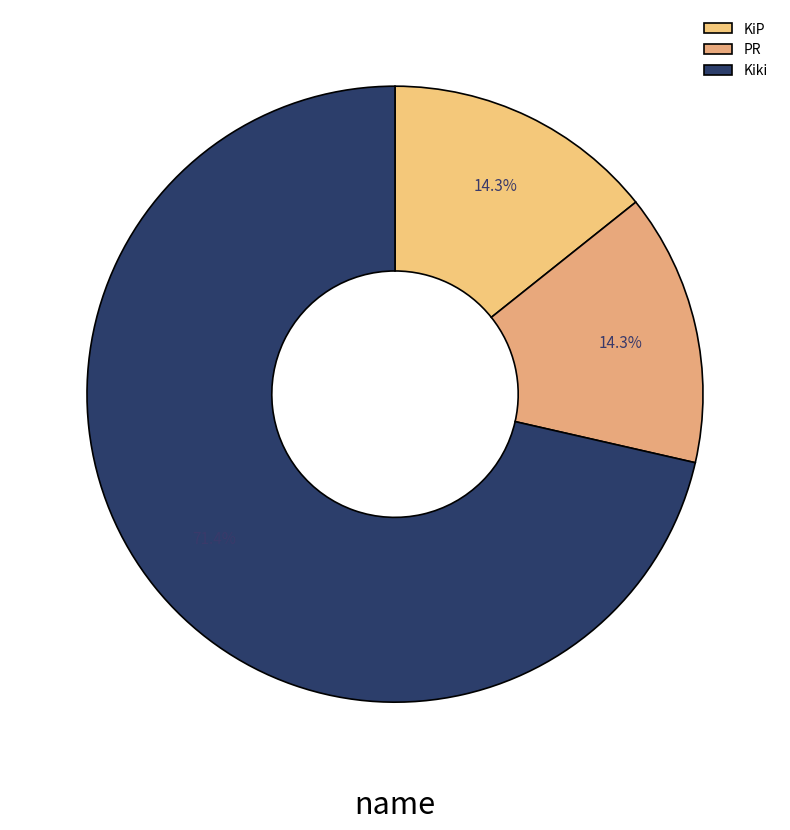

The PR slice represents 14% of the pie. True or false?

True